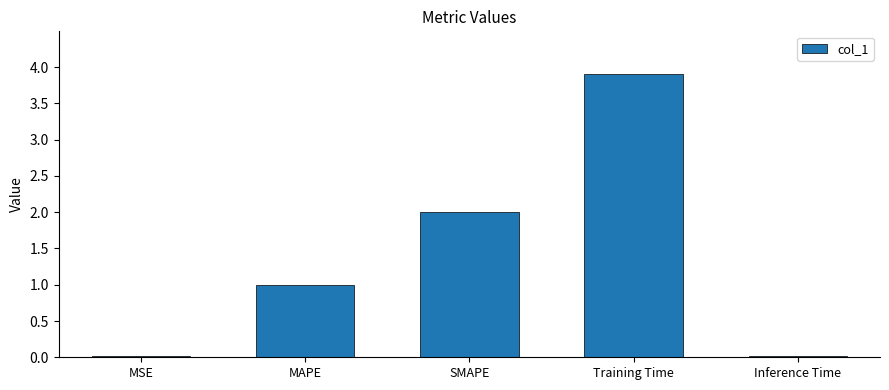

What is the average value?

1.4